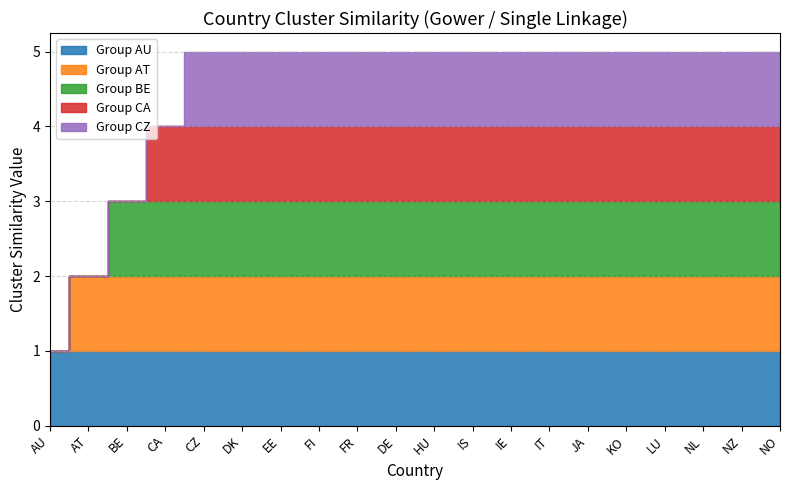

List the series in order of their overall mean, highest first.

Group AU, Group AT, Group BE, Group CA, Group CZ